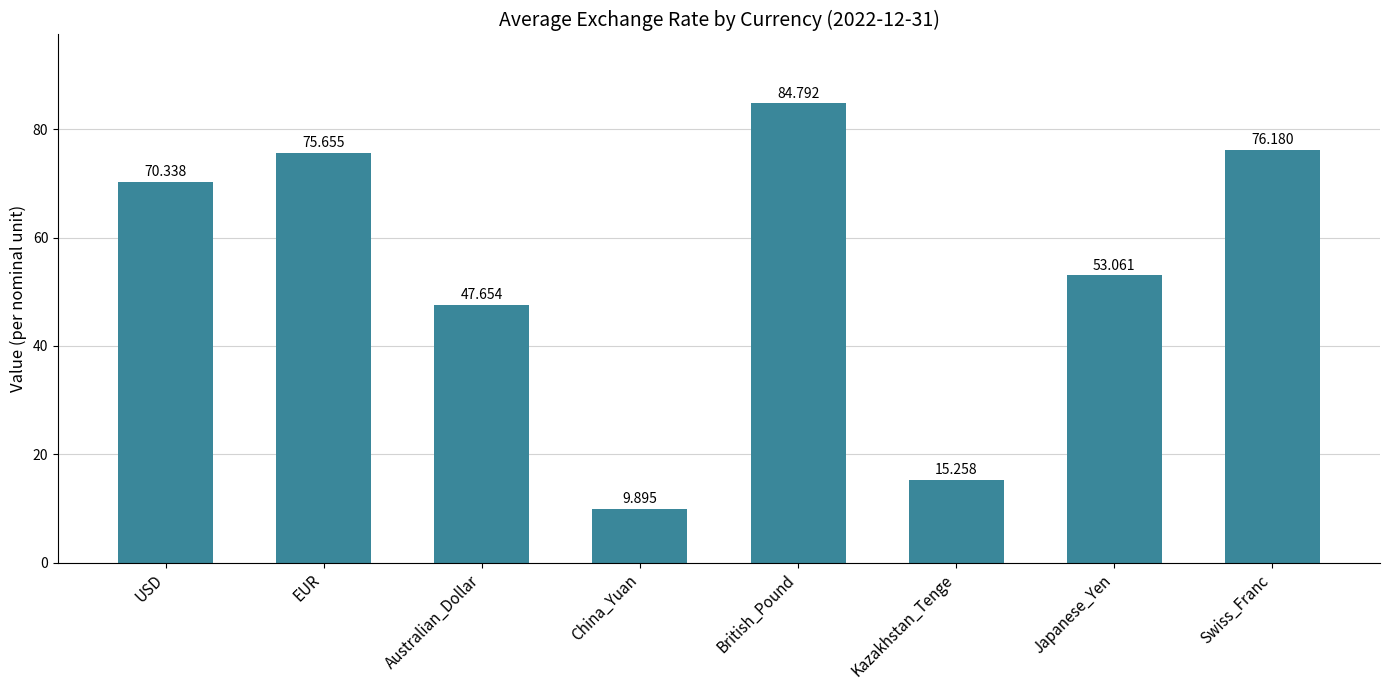

Rank the categories by value from highest to lowest.

British_Pound, Swiss_Franc, EUR, USD, Japanese_Yen, Australian_Dollar, Kazakhstan_Tenge, China_Yuan